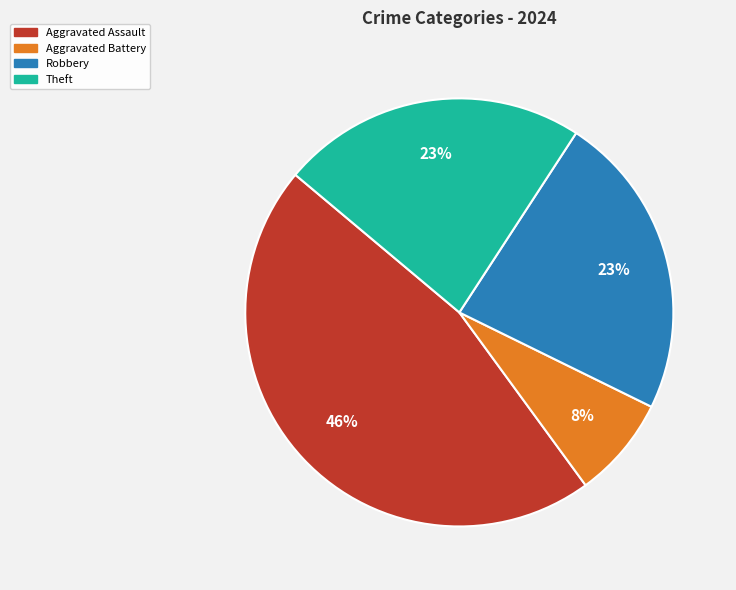

To the nearest percent, what is the average slice percentage?

25%